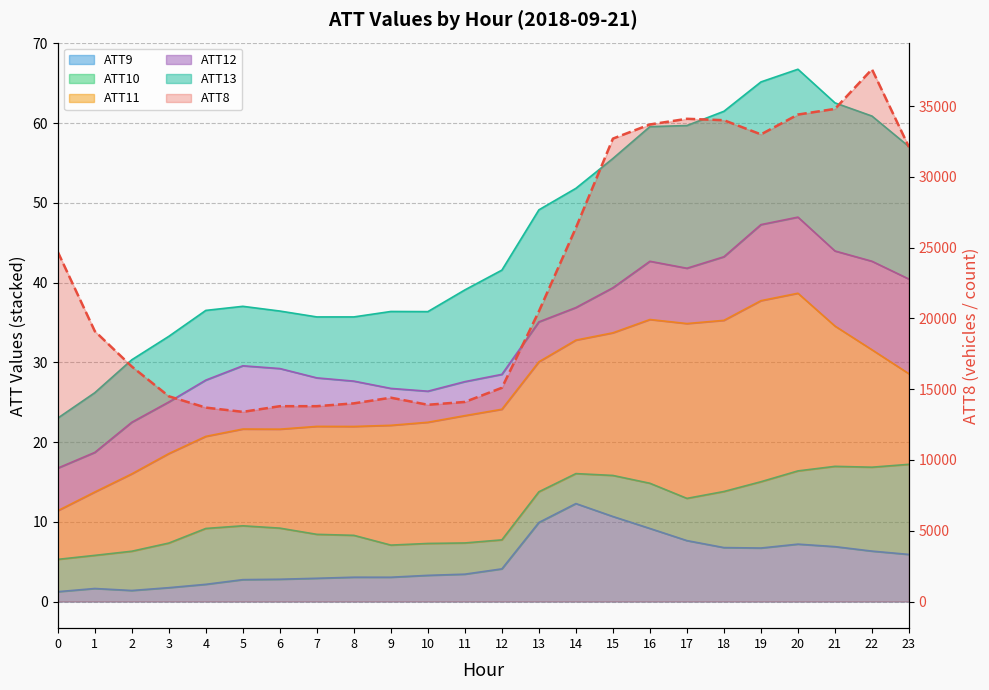

What is the value of the 7th point from the left?

13800